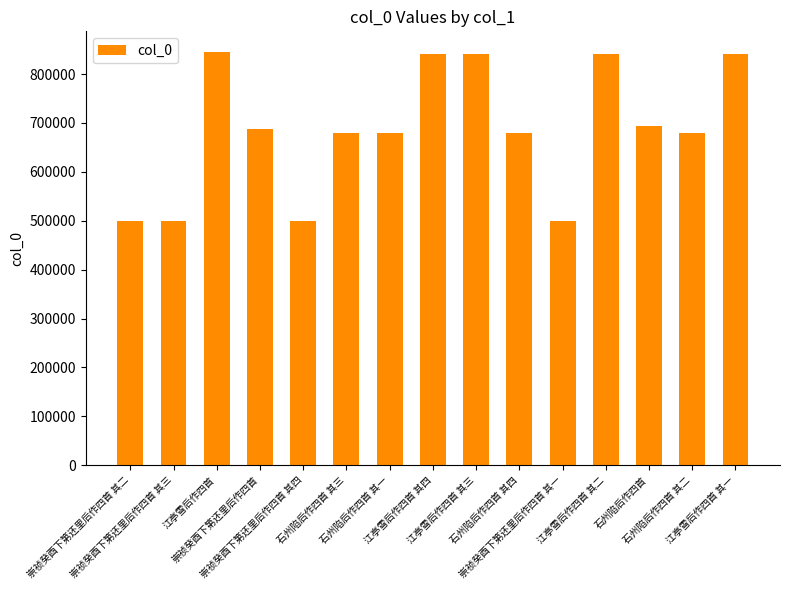

What is the maximum value shown in the chart?

845196